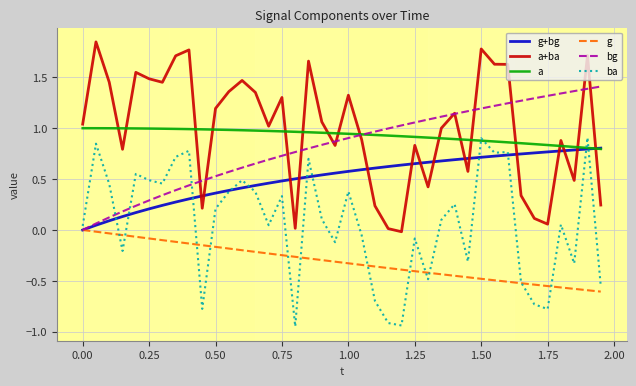

True or false: a has more than 1 points higher than both neighbors.

False